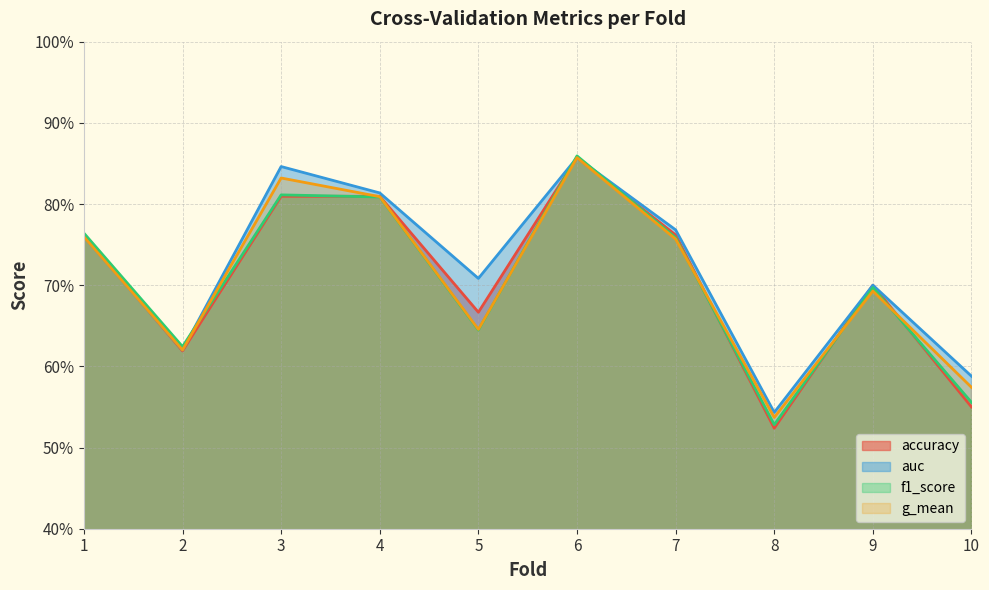

Which series has the largest total across all categories?

auc